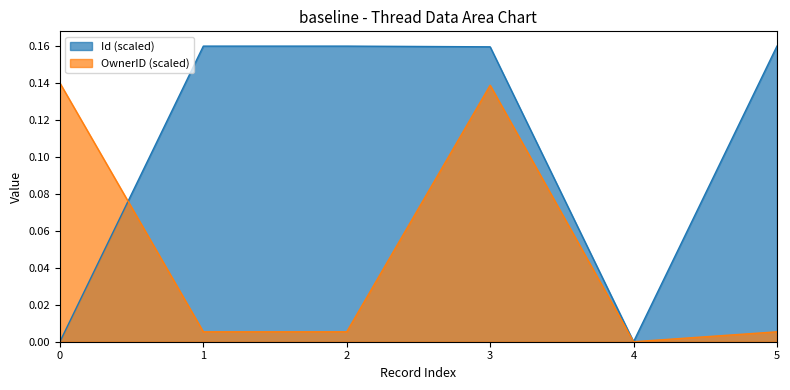

Does the chart display data point markers on the line(s)?

No